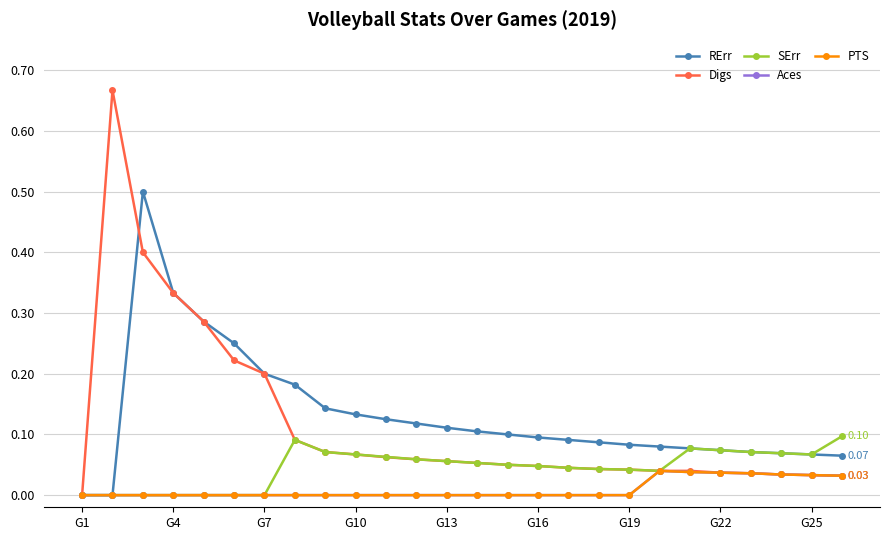

True or false: SErr and RErr cross at least once.

False